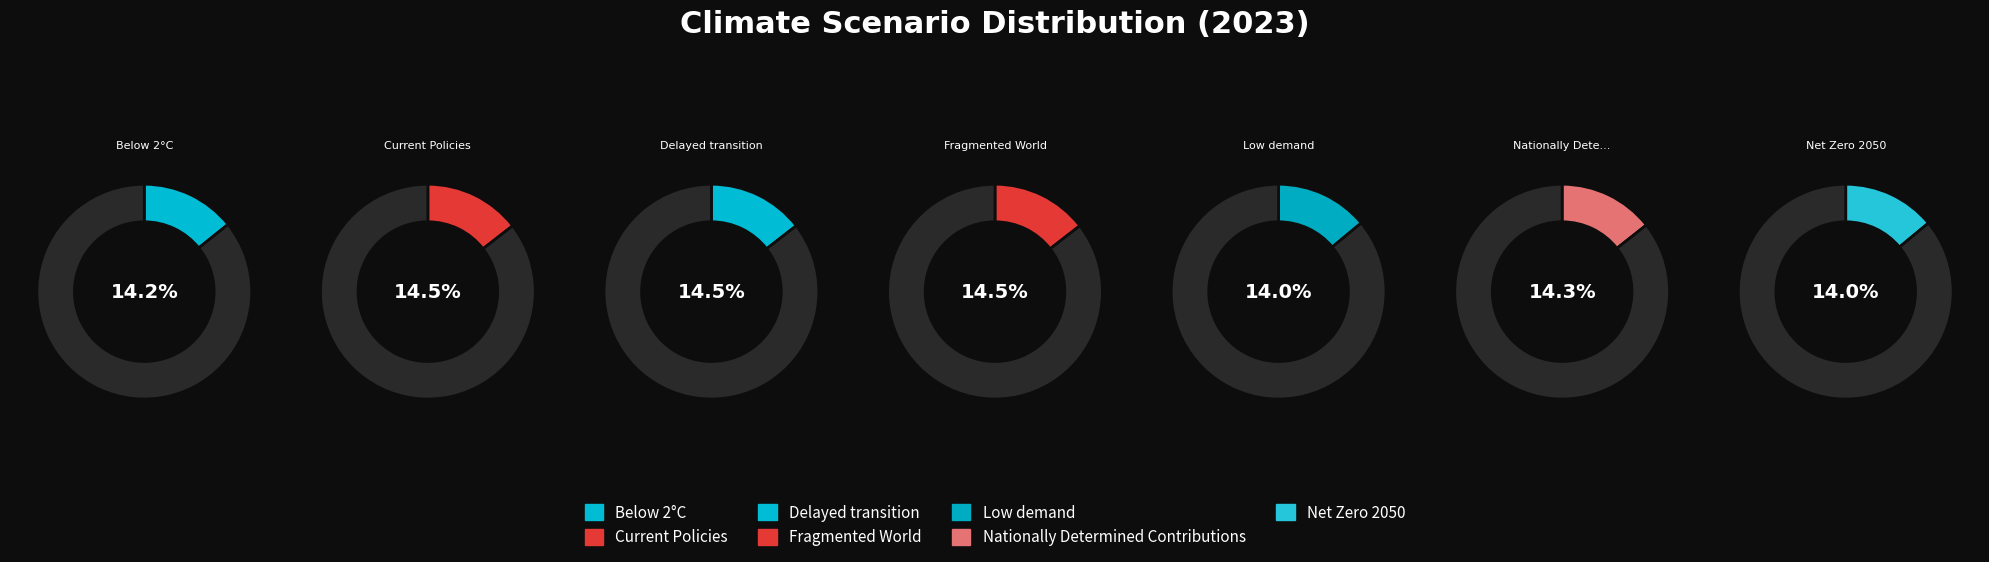

True or false: Nationally Determined Contributions accounts for 14% of the total.

True